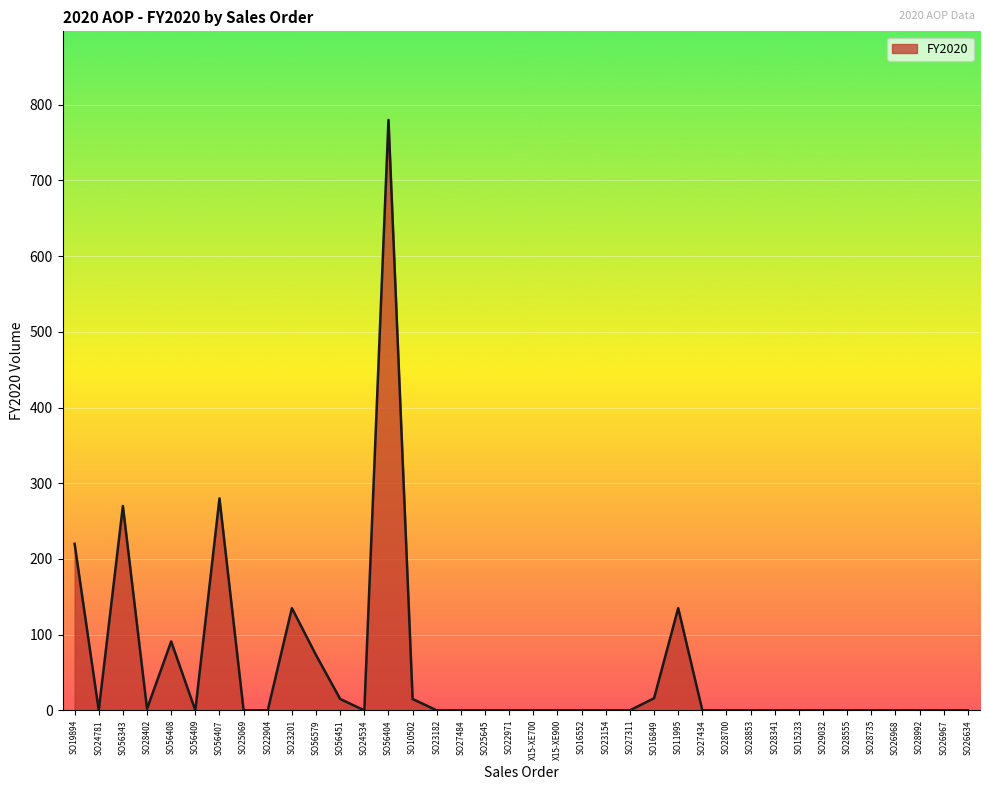

What is the difference between the maximum and minimum values?

780